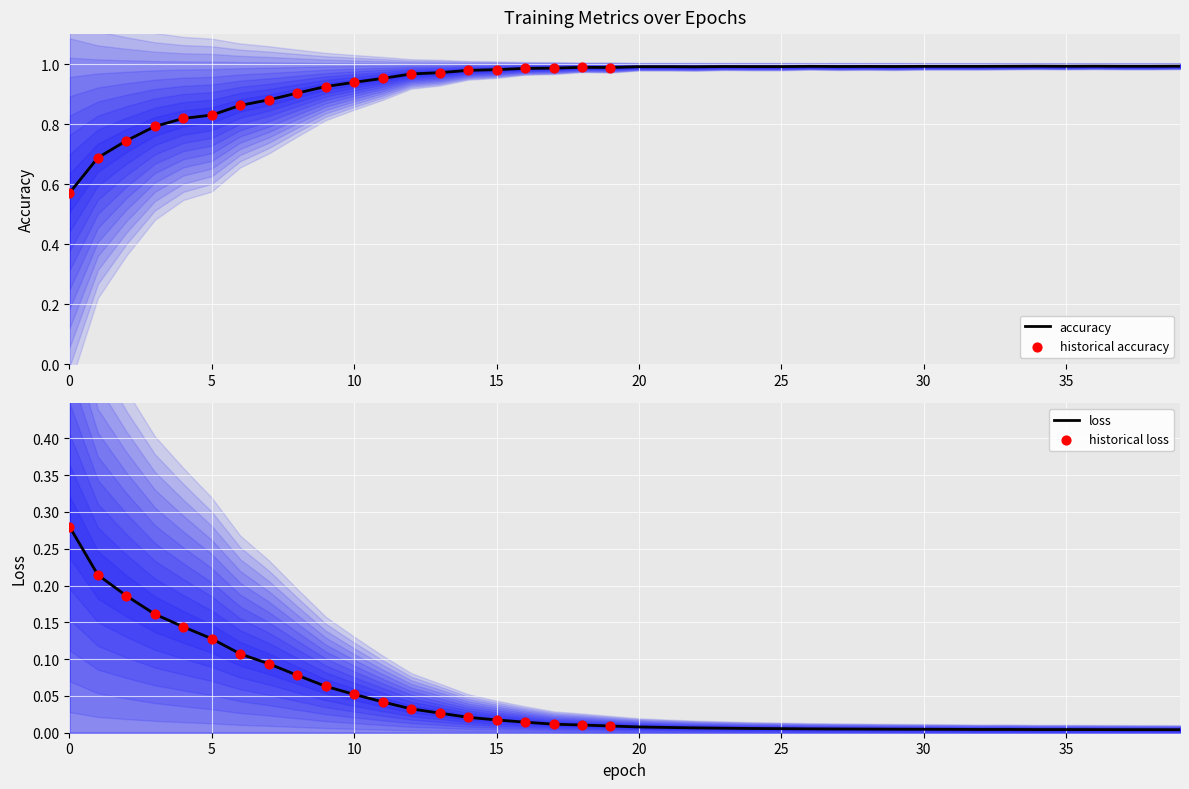

Which series contains the highest Y value?

accuracy